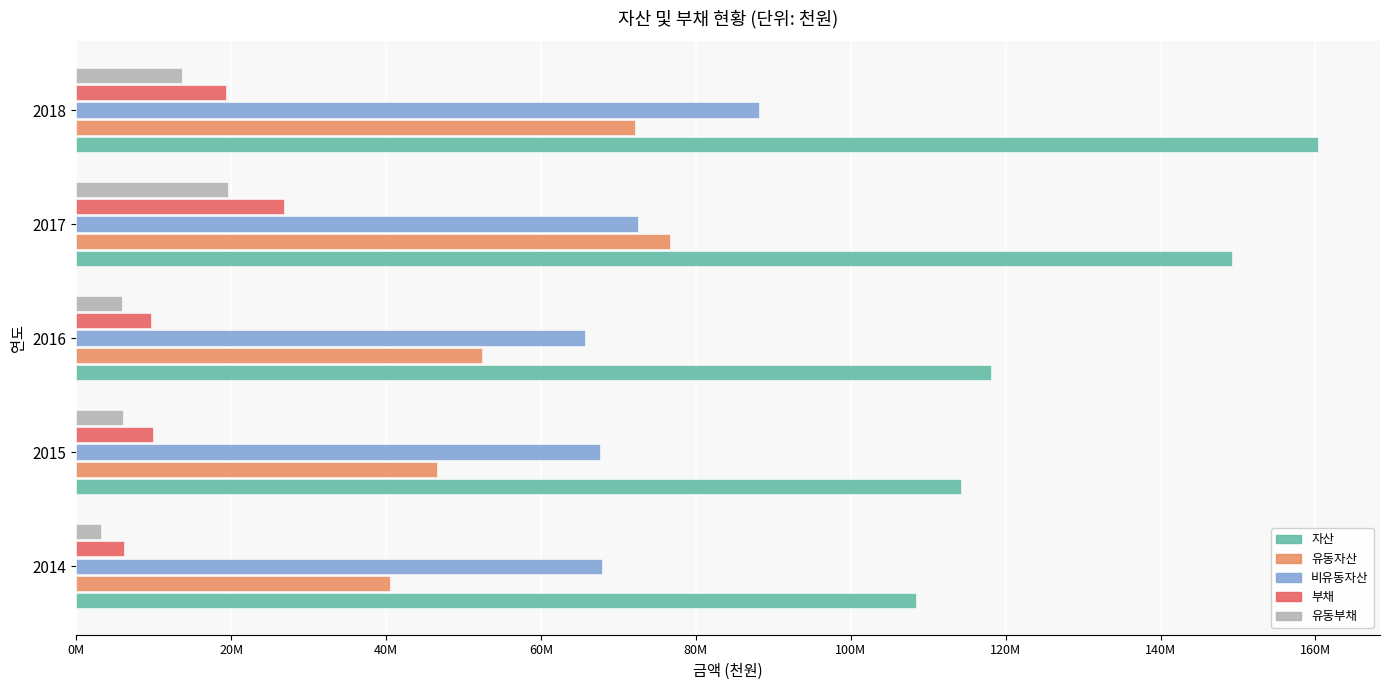

How many values in the 부채 series exceed 9952074?

2